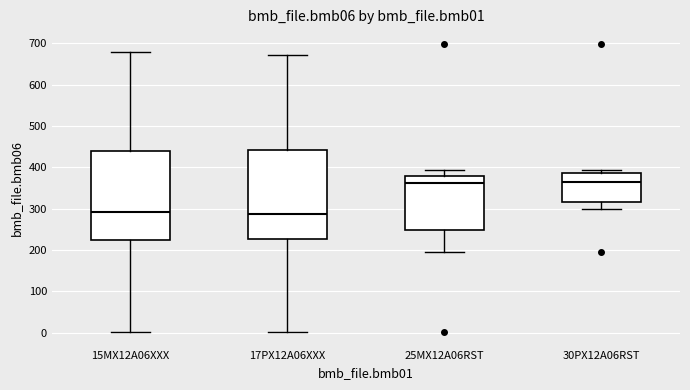

Reading left to right, read every box against the y-axis: the position of its median line, the range the box covers, and the ends of its whiskers. The values are not printed on the chart, so give them approximately, as read against the axis.

15MX12A06XXX: median 290, box 220 to 440, whiskers 0 to 680
17PX12A06XXX: median 290, box 230 to 440, whiskers 0 to 670
25MX12A06RST: median 360, box 250 to 380, whiskers 200 to 390
30PX12A06RST: median 360, box 320 to 390, whiskers 300 to 390 (just above the box's upper edge)